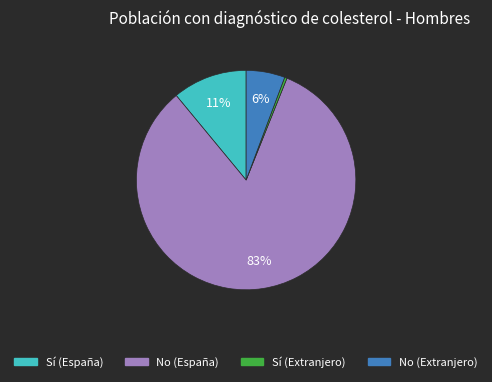

Rank the categories by value from lowest to highest.

Sí (Extranjero), No (Extranjero), Sí (España), No (España)